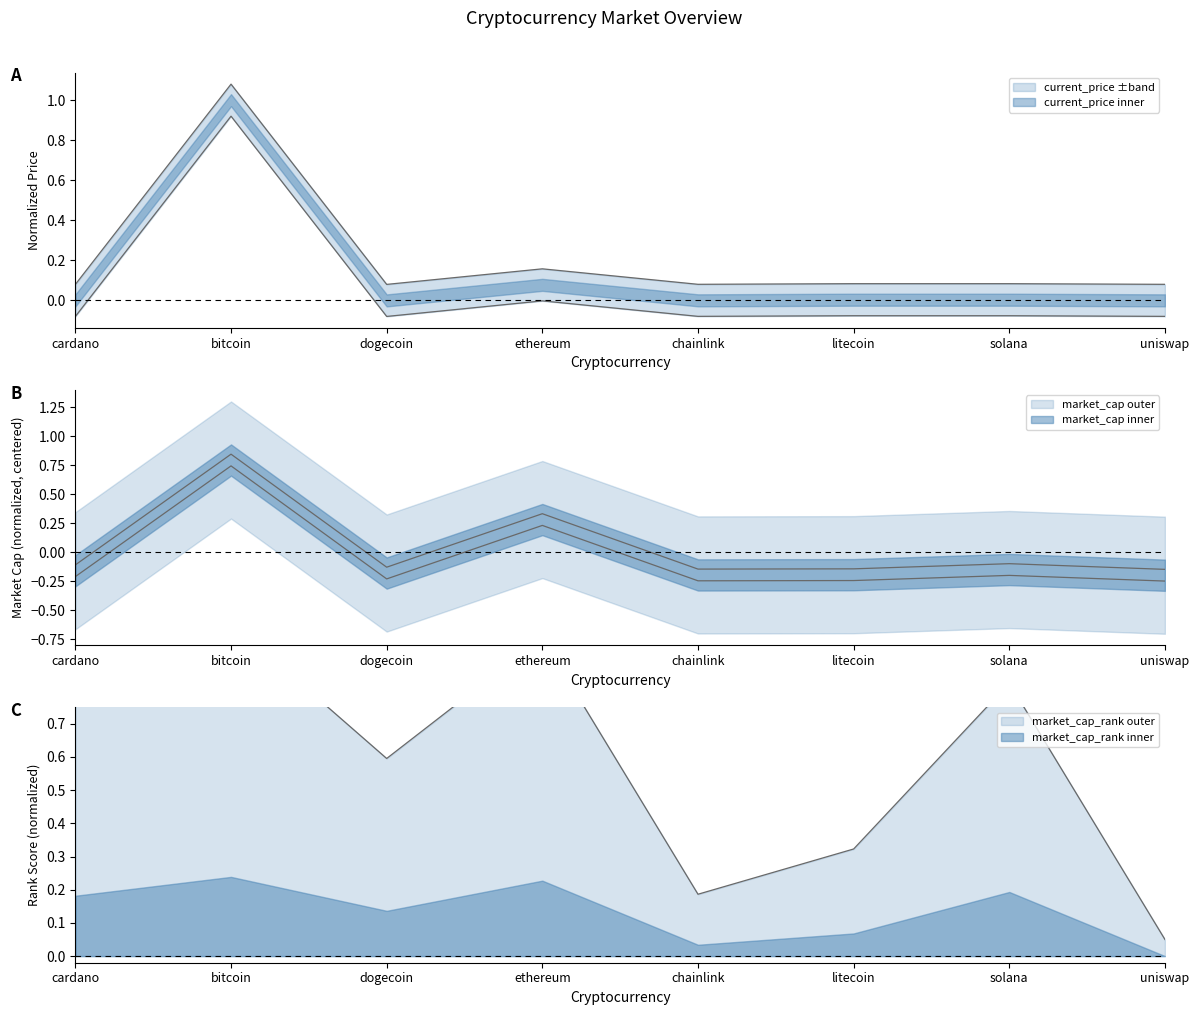

What is the value of the market_cap point at the 5th from the left?

-0.1